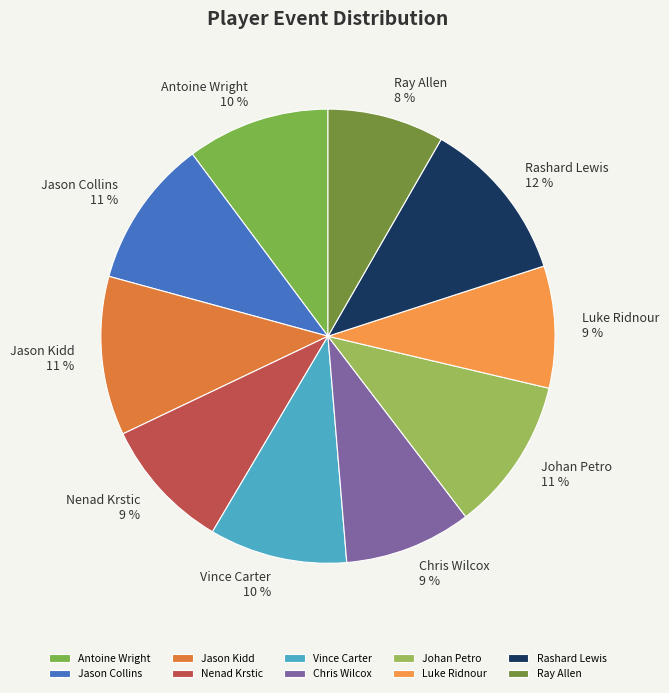

To the nearest percent, what percentage of the pie is Luke Ridnour?

9%